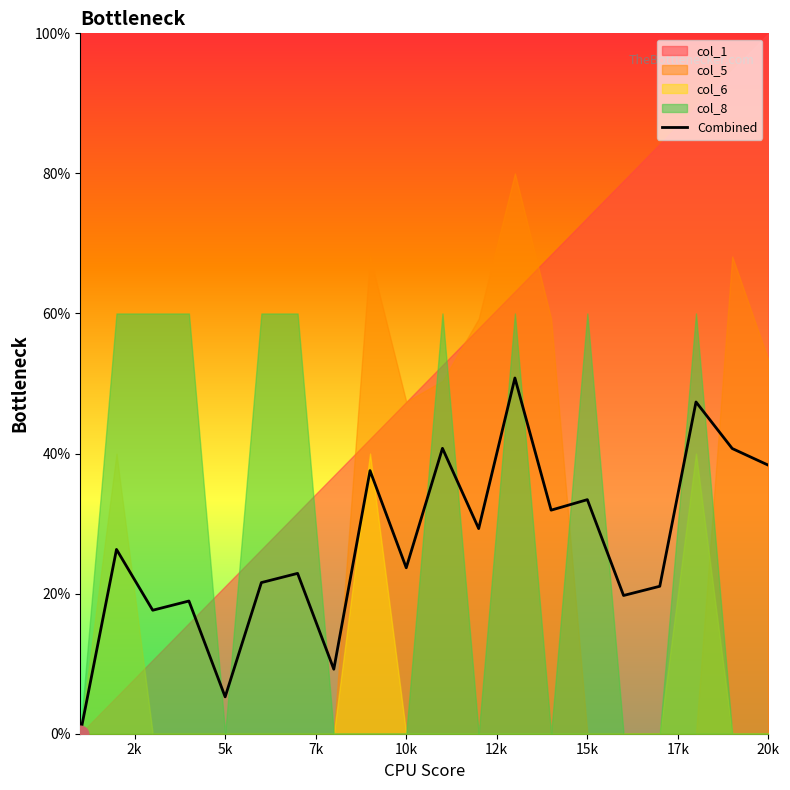

How many lines are shown in the chart?

1